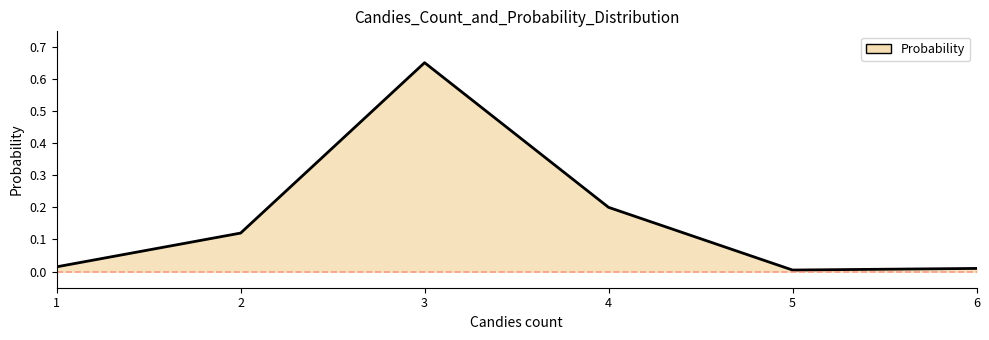

True or false: the data has more than 2 interior local peaks.

False